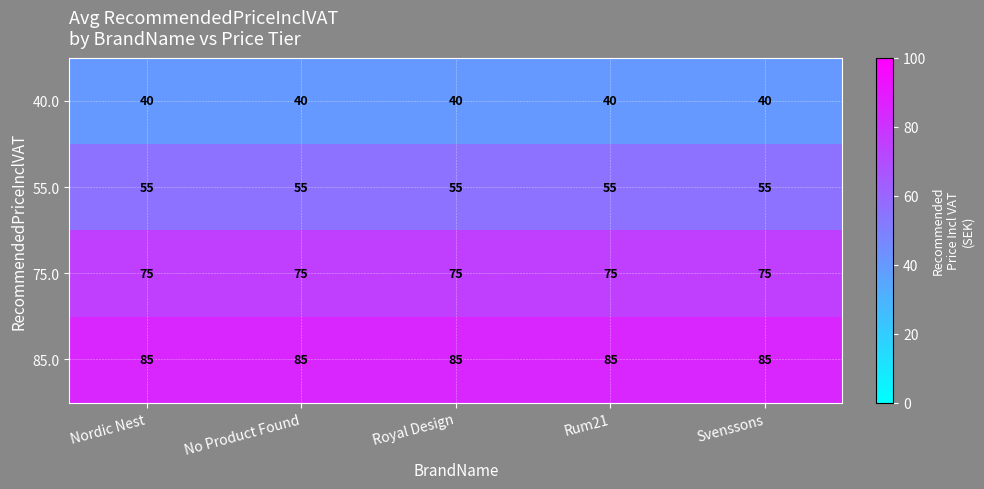

True or false: 55.0 has a value of 33 at No Product Found.

False